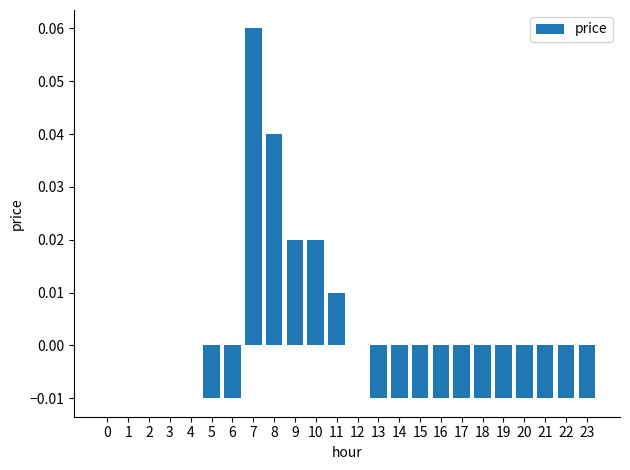

Between 11 and 1, which is larger?

11